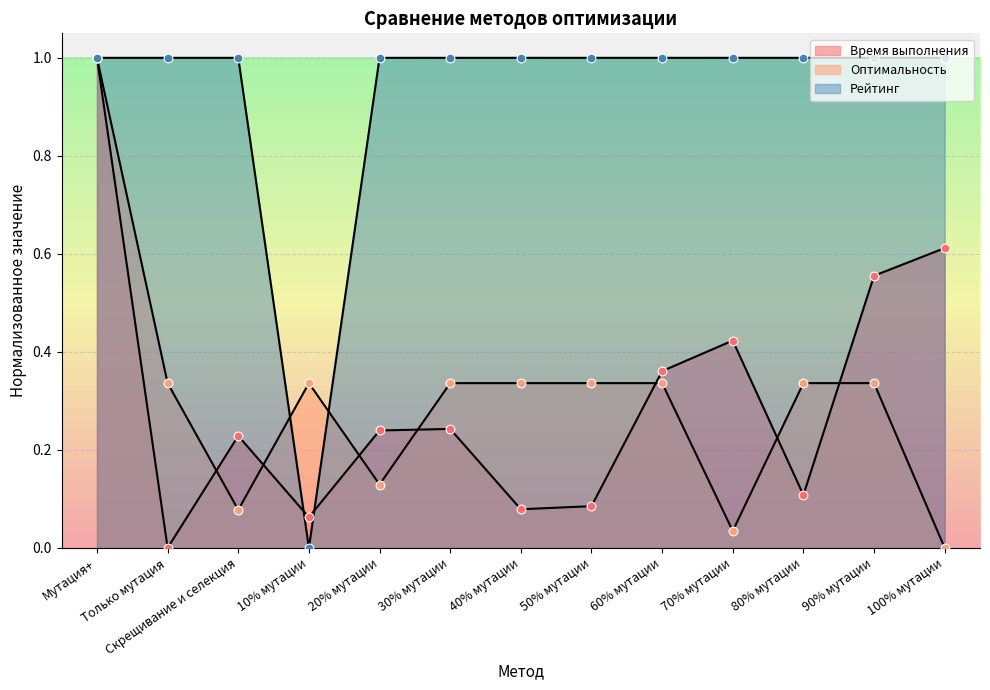

Is the value of Оптимальность at 90% мутации greater than the value of Время выполнения at 40% мутации?

Yes